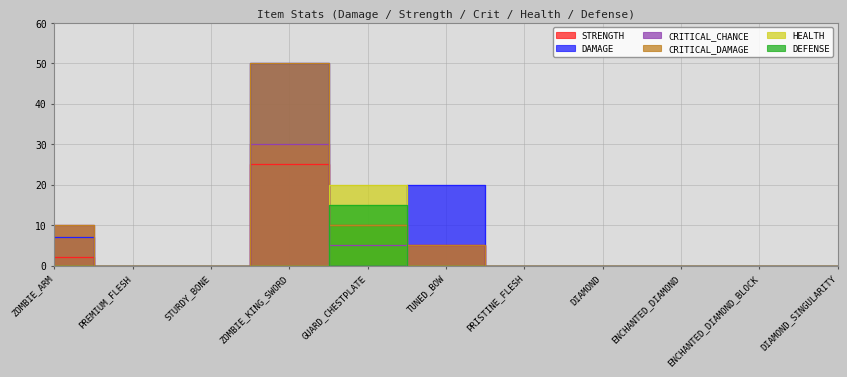

What is the highest value of the CRITICAL_CHANCE series?

30